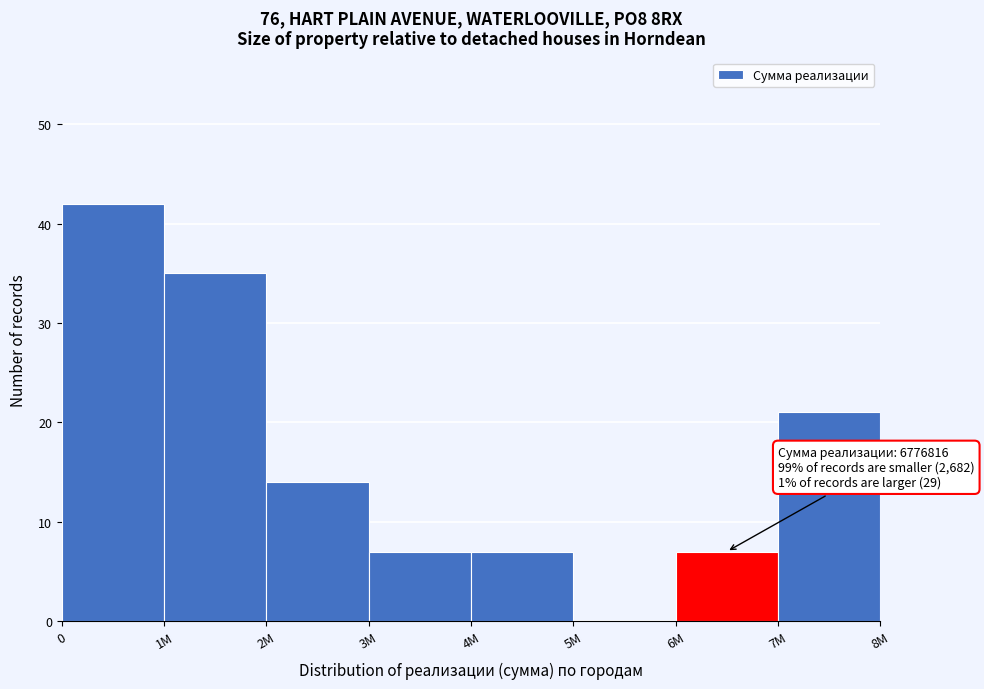

Reading left to right, extract all data points from this chart.

0=42	1M=35	2M=14	3M=7	4M=7	5M=0	6M=7	7M=21